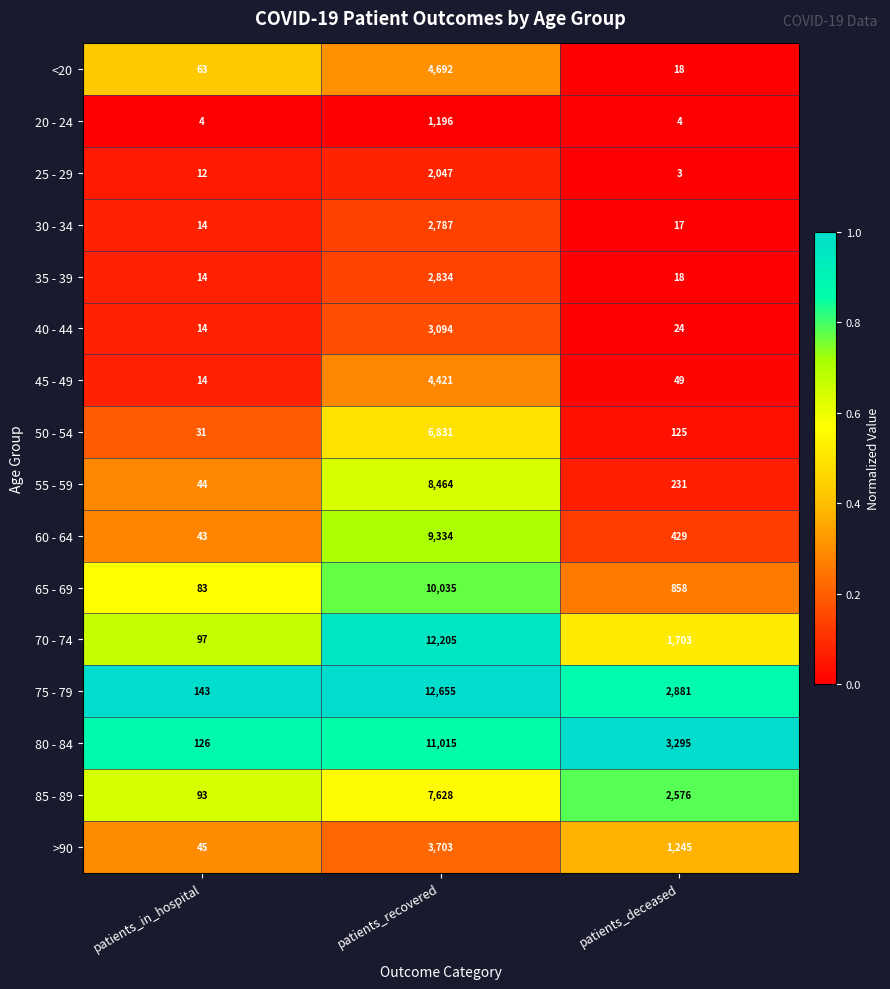

Is the value of 35 - 39 at patients_deceased greater than the value of 60 - 64 at patients_deceased?

No